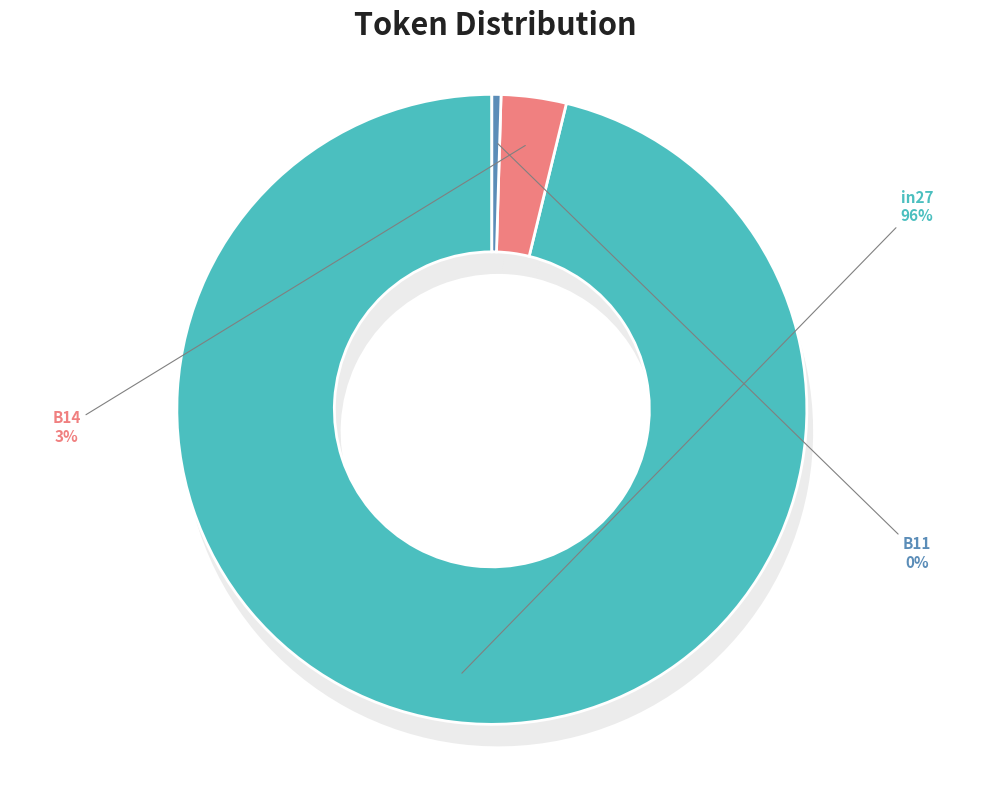

The B14 slice represents 11% of the pie. True or false?

False